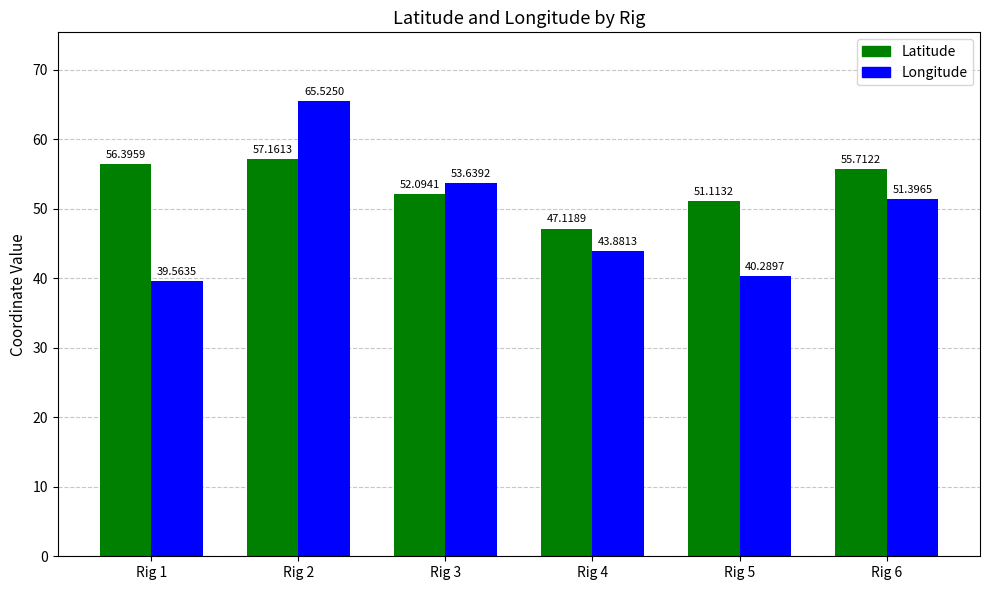

Reading left to right, list all the values displayed in this chart.

Latitude: 56.4	57.2	52.1	47.1	51.1	55.7
Longitude: 39.6	65.5	53.6	43.9	40.3	51.4